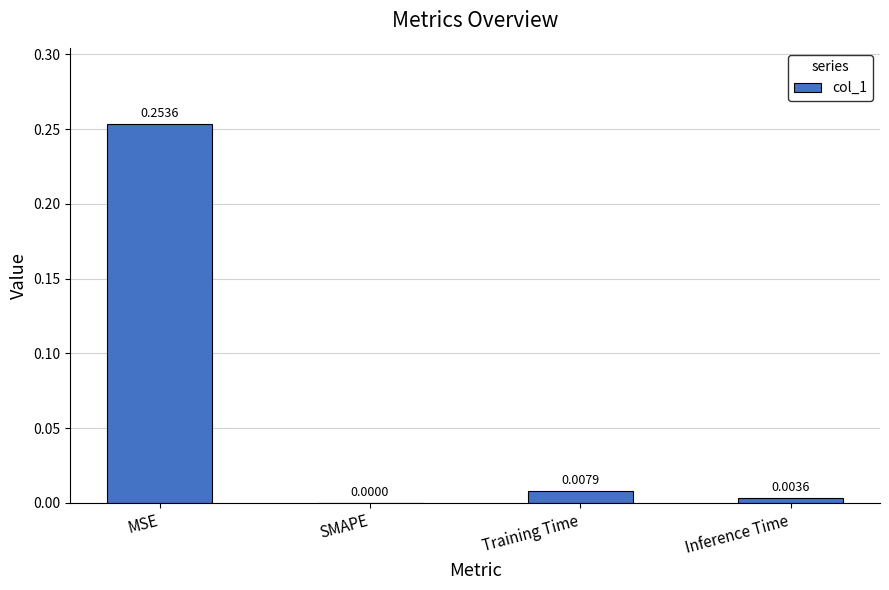

What is the difference between the values at Training Time and MSE?

0.2